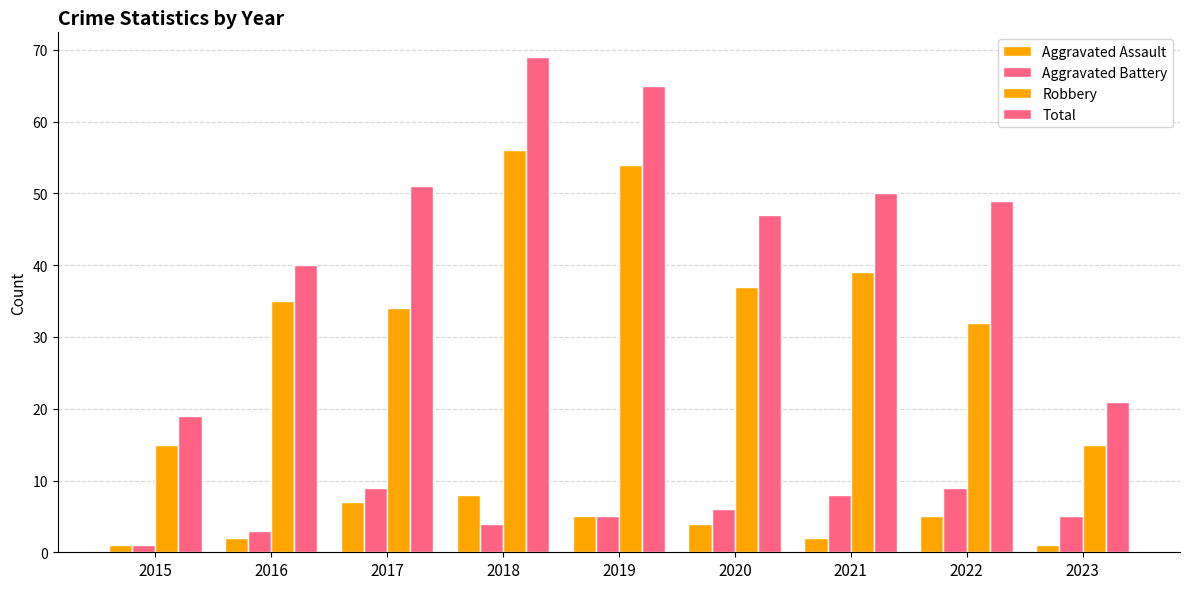

How many data points in Aggravated Assault are less than 4?

4